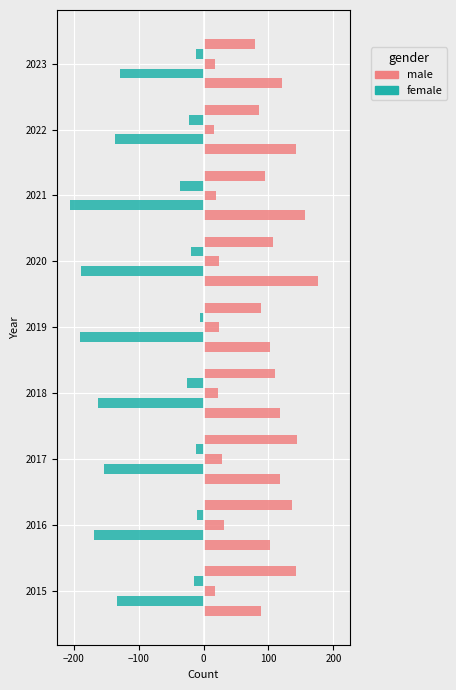

How many categories are shown in the chart?

9